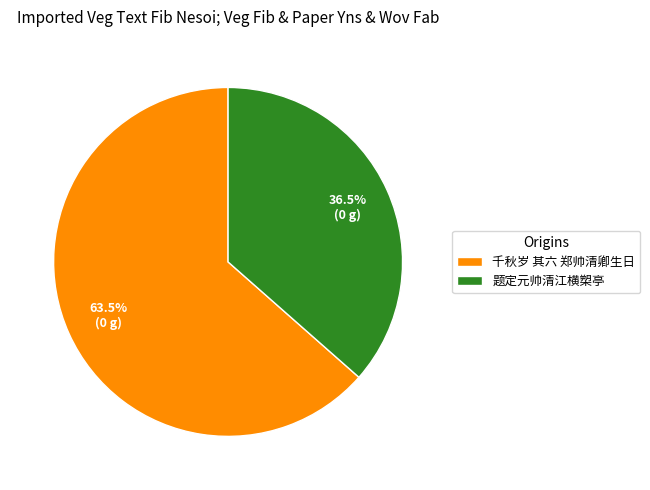

Between 千秋岁 其六 郑帅清卿生日 and 题定元帅清江横槊亭, which is larger?

千秋岁 其六 郑帅清卿生日